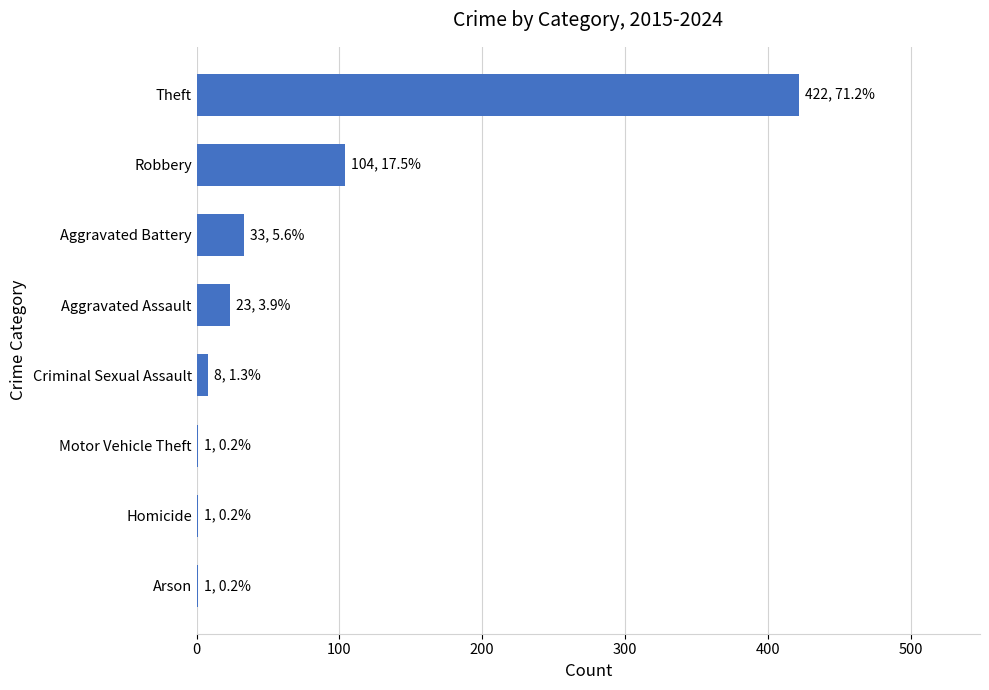

What is the ratio of the value at Aggravated Battery to the value at Robbery?

0.3